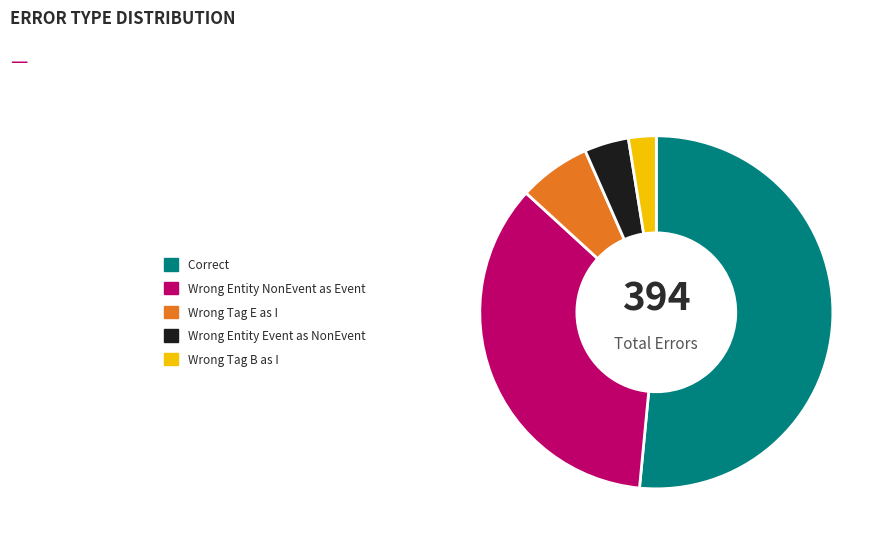

How many slices are in this pie chart?

5